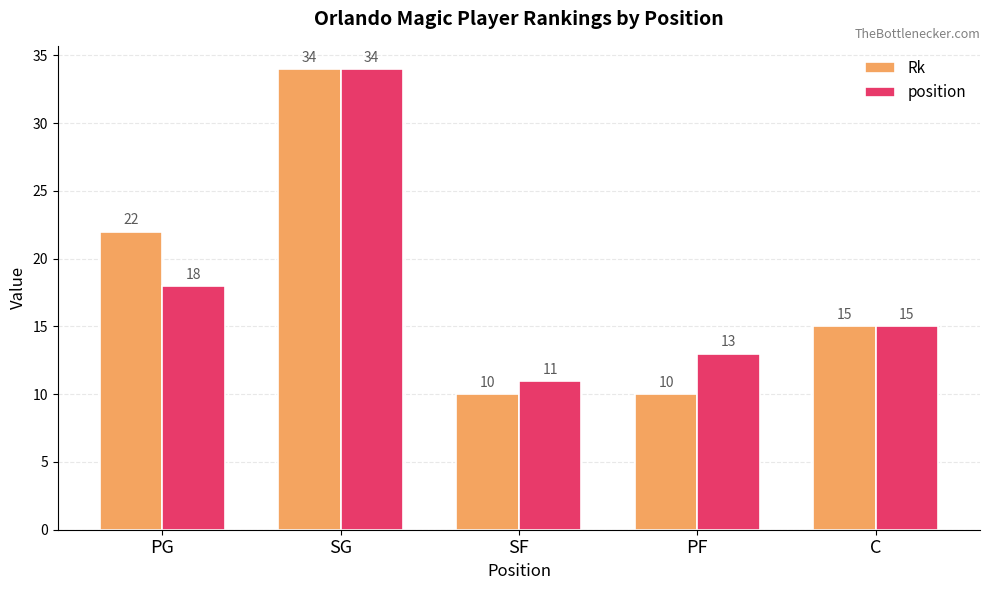

What is the maximum value shown in the chart?

34